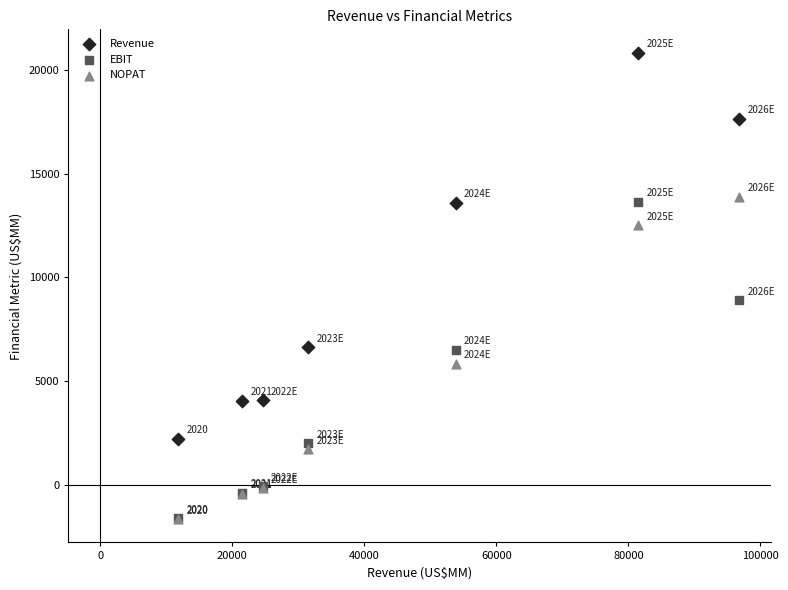

Which series reaches the maximum Y coordinate?

Revenue